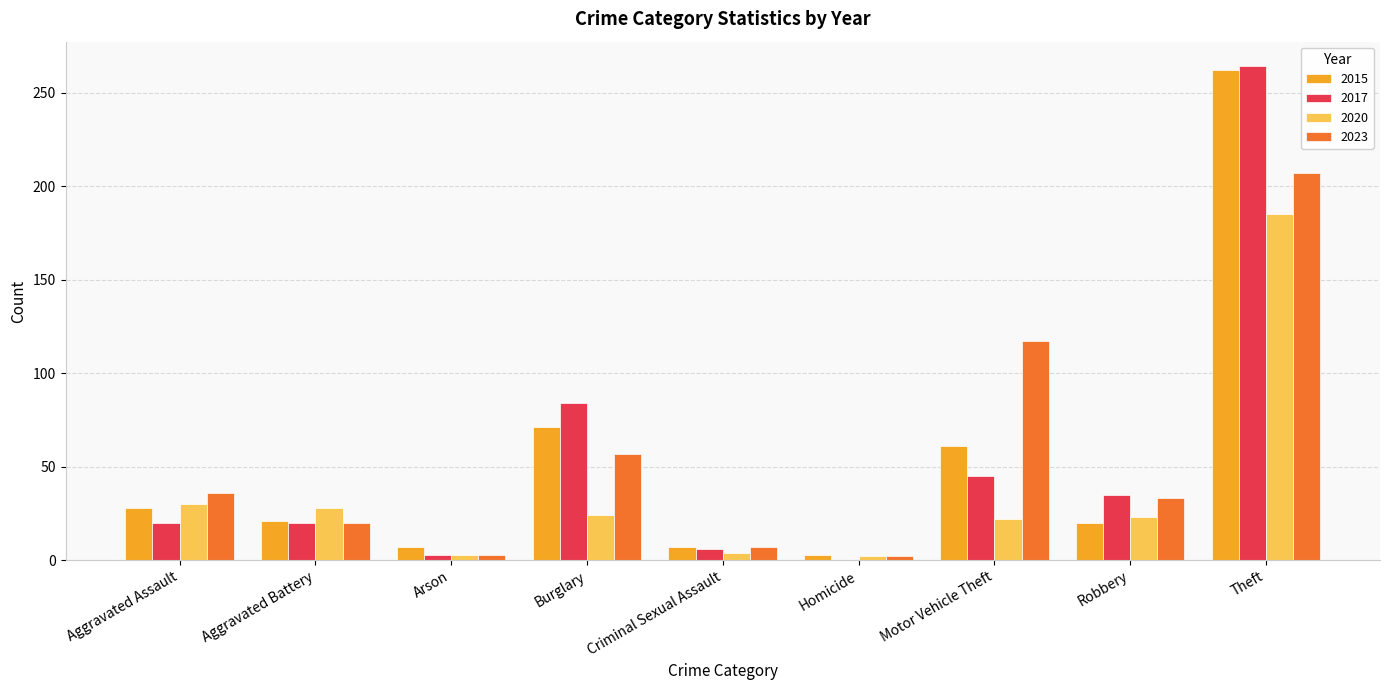

At which label is 2015 closest to 132?

Burglary